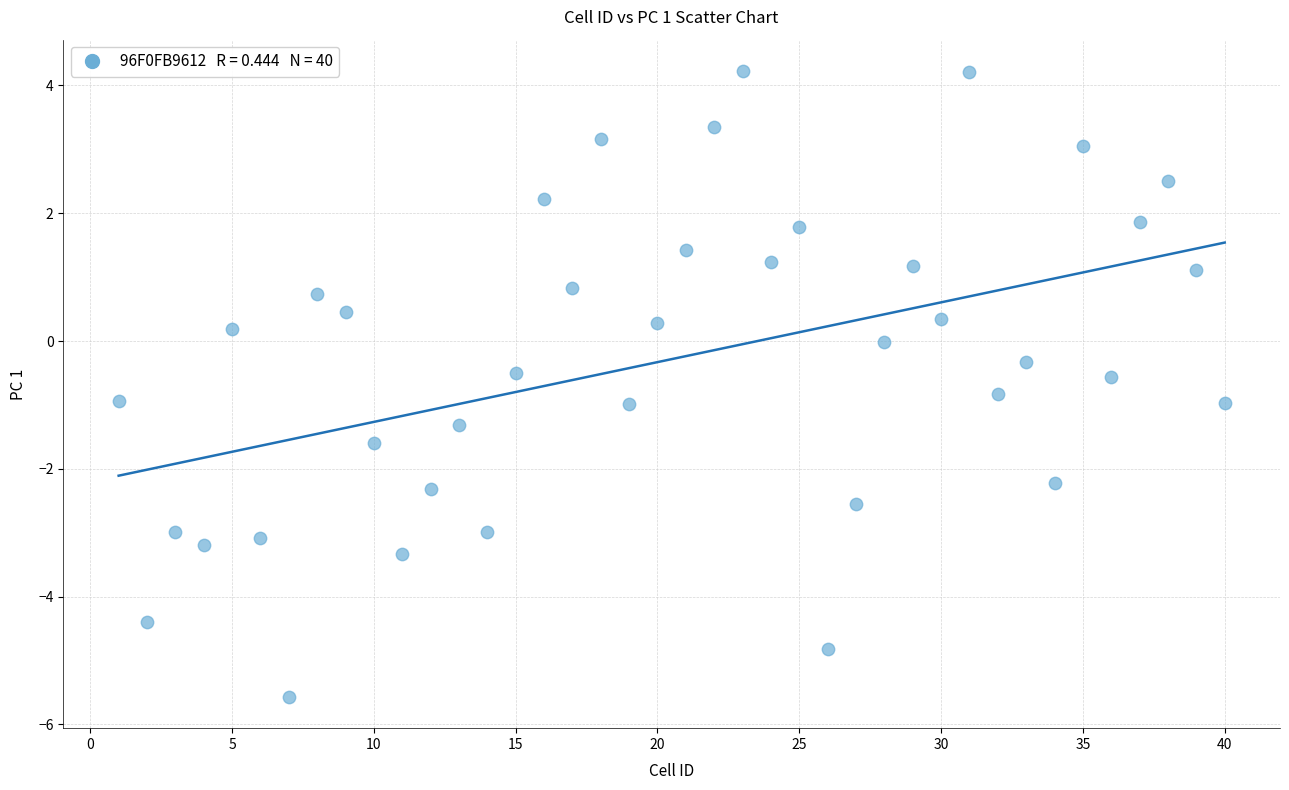

What is the range of X values (max minus min)?

39.0